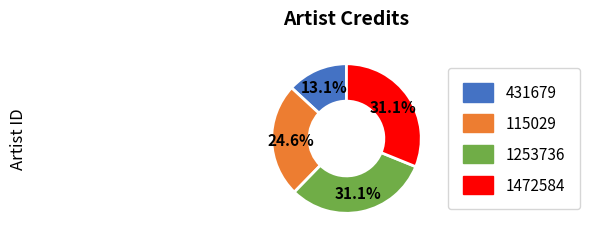

What percentage is NOT represented by 1253736?

68.9%